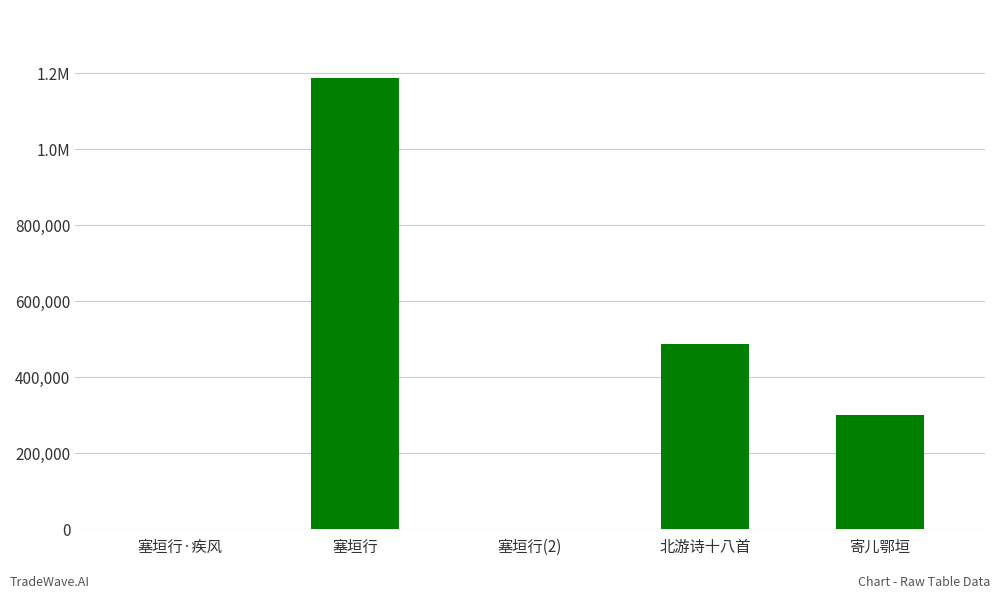

Reading left to right, extract all data points from this chart.

1440	1187715	998	487464	301448